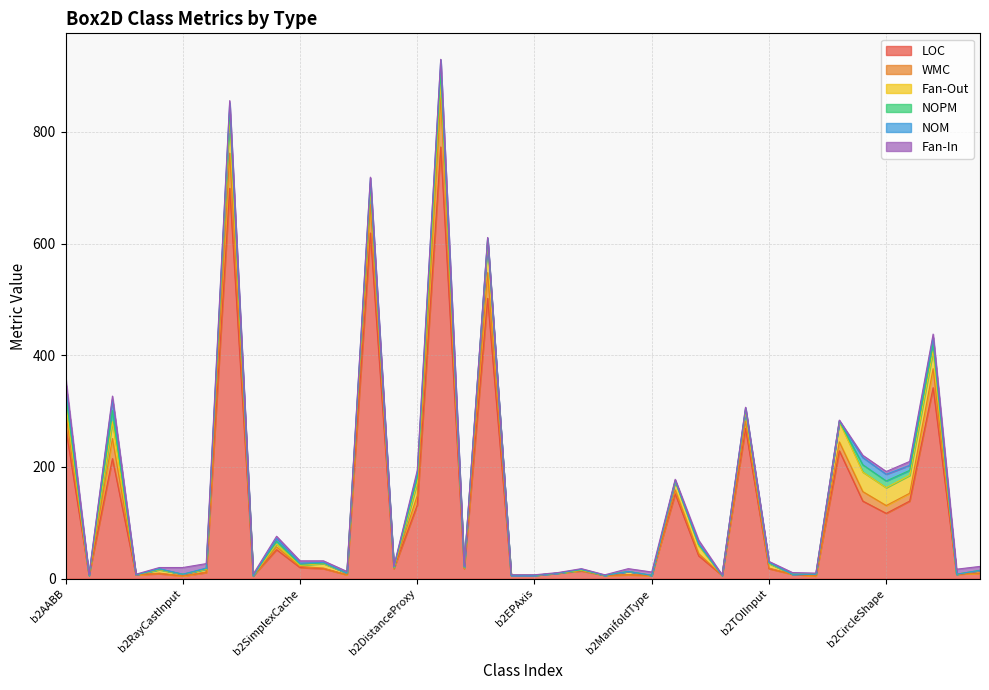

Between b2PointState and b2CircleShape, which series saw the biggest shift?

LOC